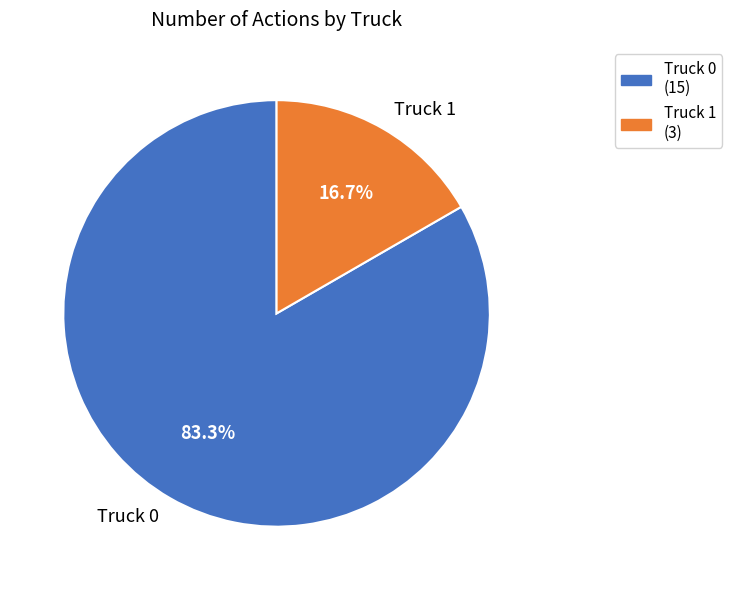

The Truck 0 slice represents 69% of the pie. True or false?

False